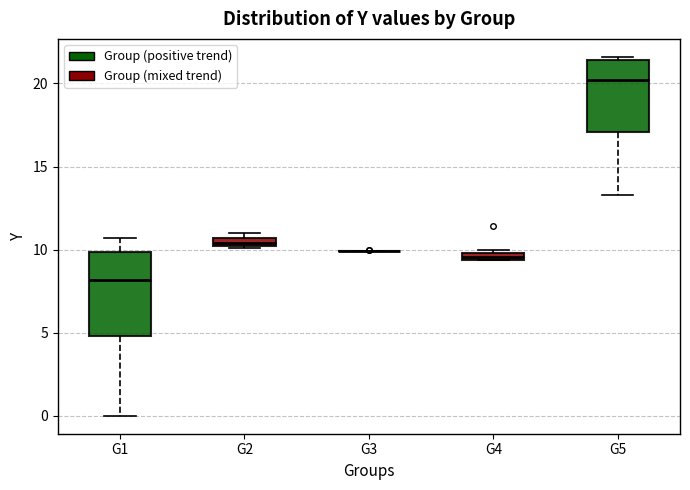

Which box is the tallest, from its lower edge to its upper edge?

G1